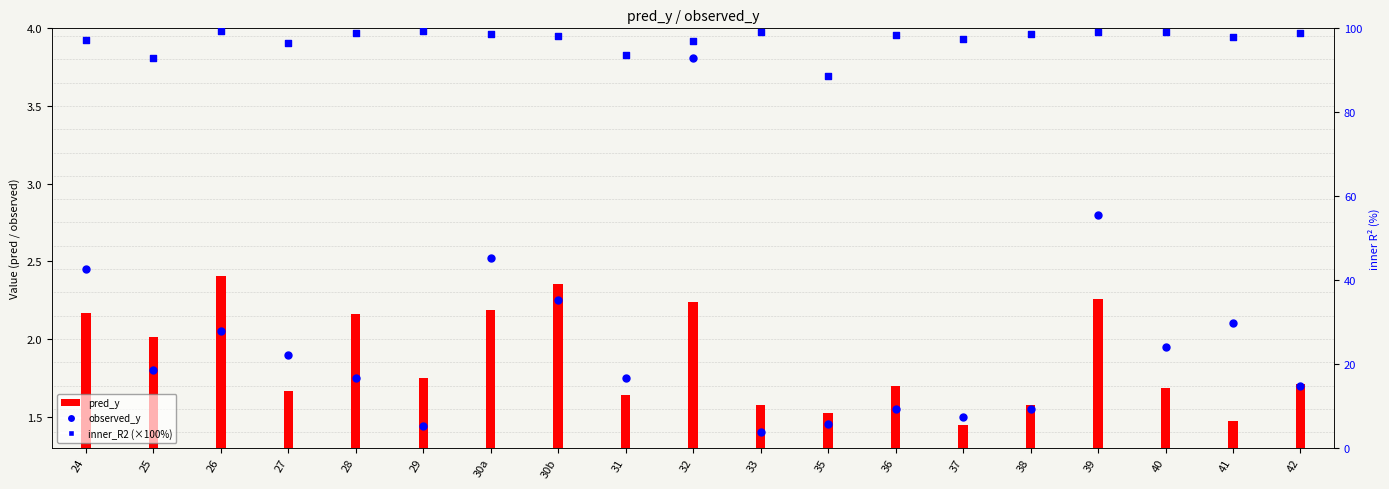

Which series reaches the maximum Y coordinate?

inner_R2 (×100%)